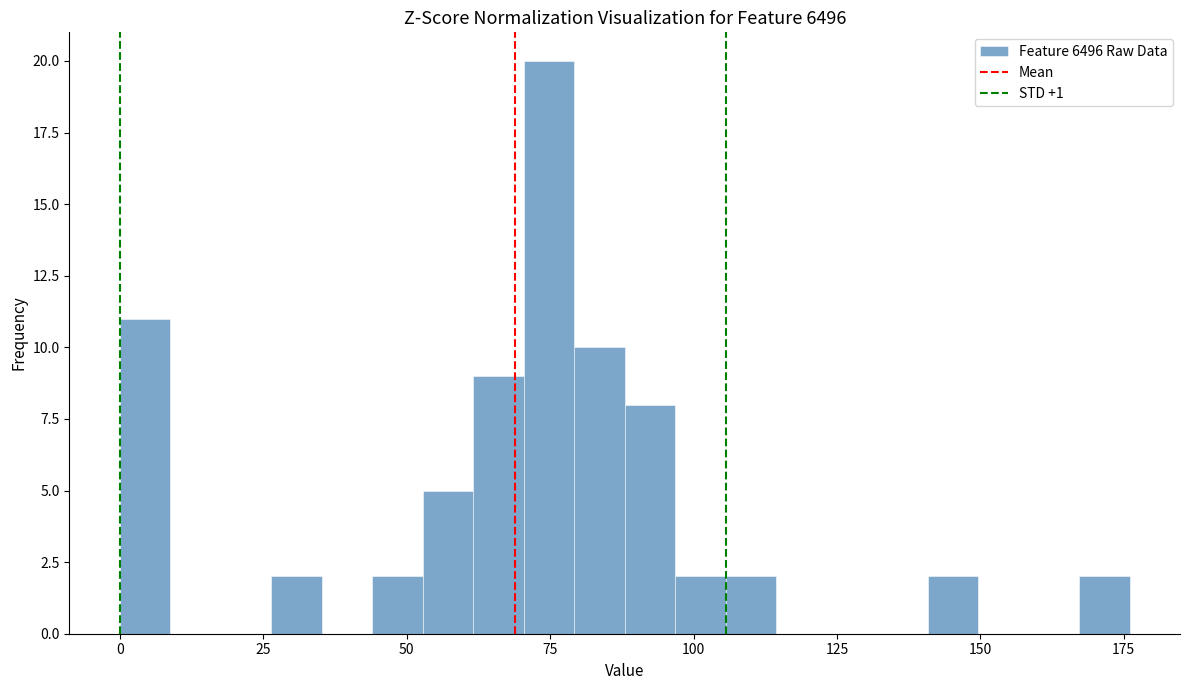

Around what value on the x-axis is the tallest bar? Give the approximate position of its centre, as read against the axis.

75